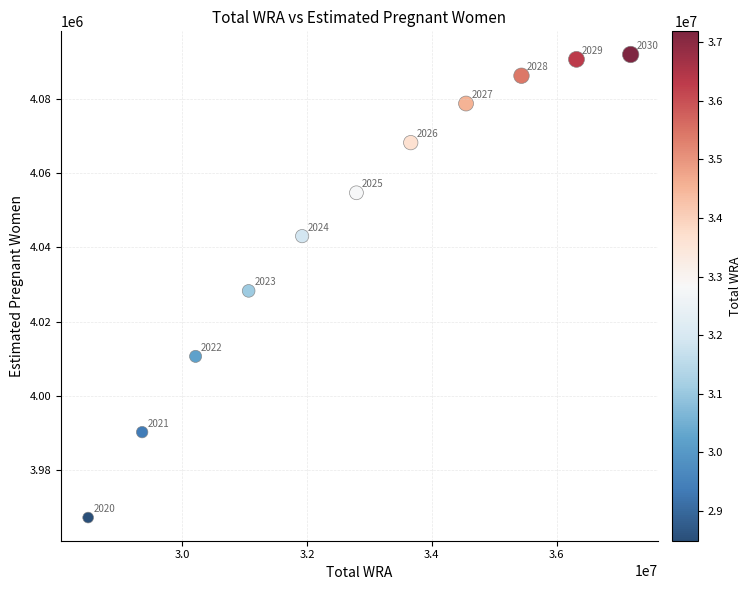

What Y value in the scatter plot is closest to 4029594?

4028290.1